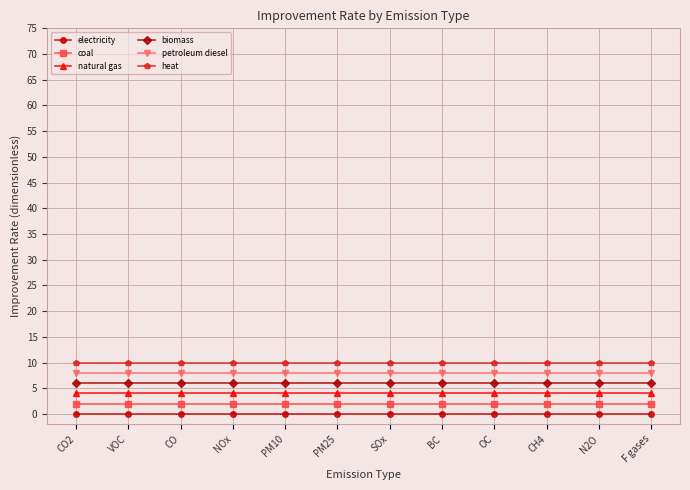

What position from the left is N2O?

11